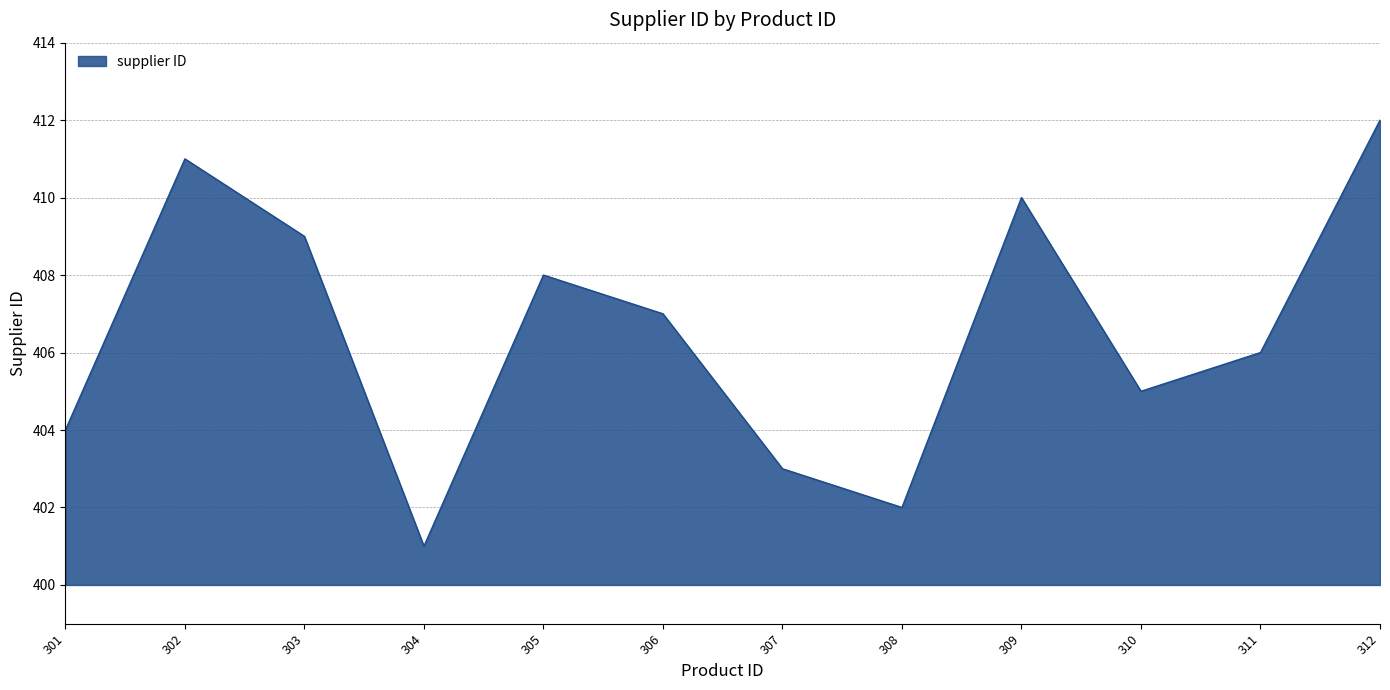

True or false: the data has more than 2 interior local peaks.

True